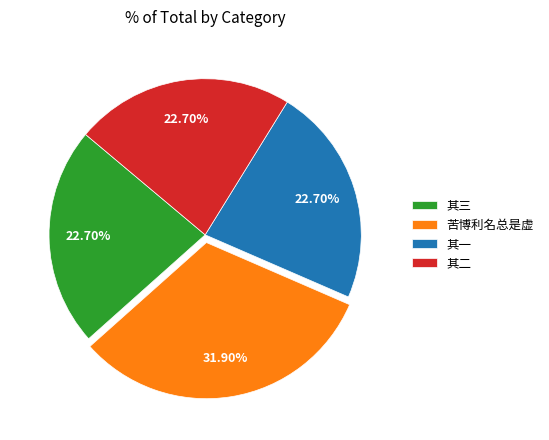

To the nearest percent, what portion does 其一 represent?

23%